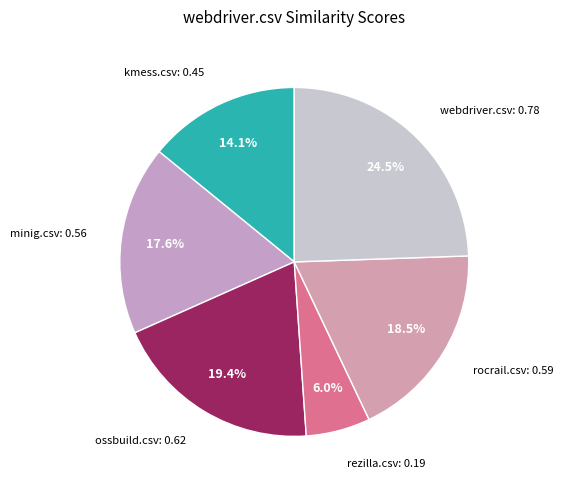

How many slices are in this pie chart?

6